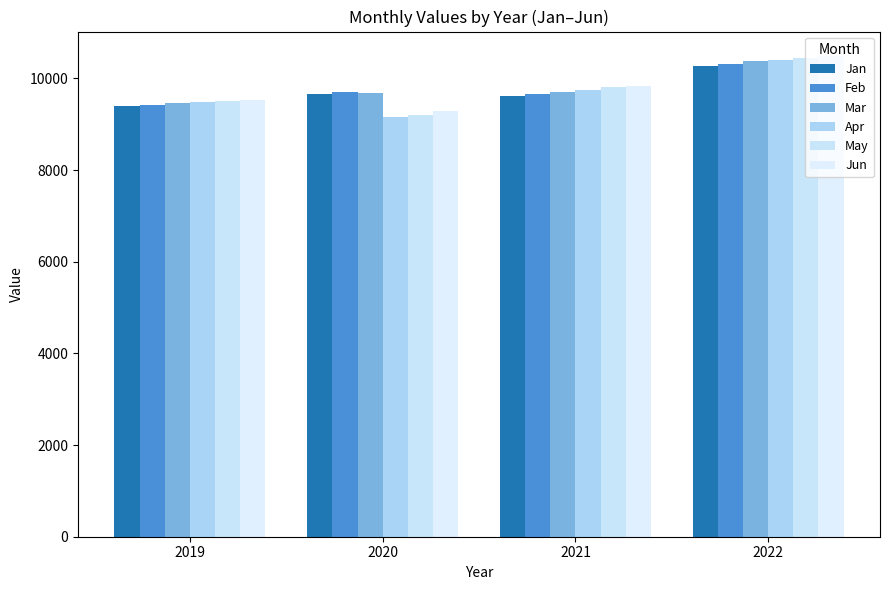

How many values in the Mar series are below 9706?

2